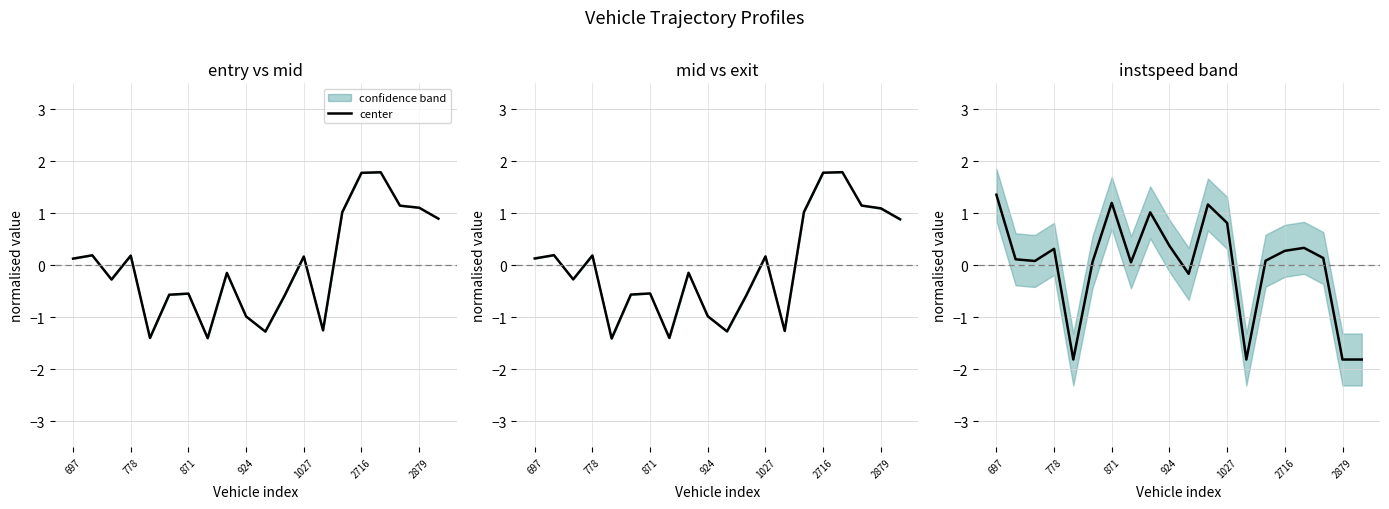

How many negative values are there?

5